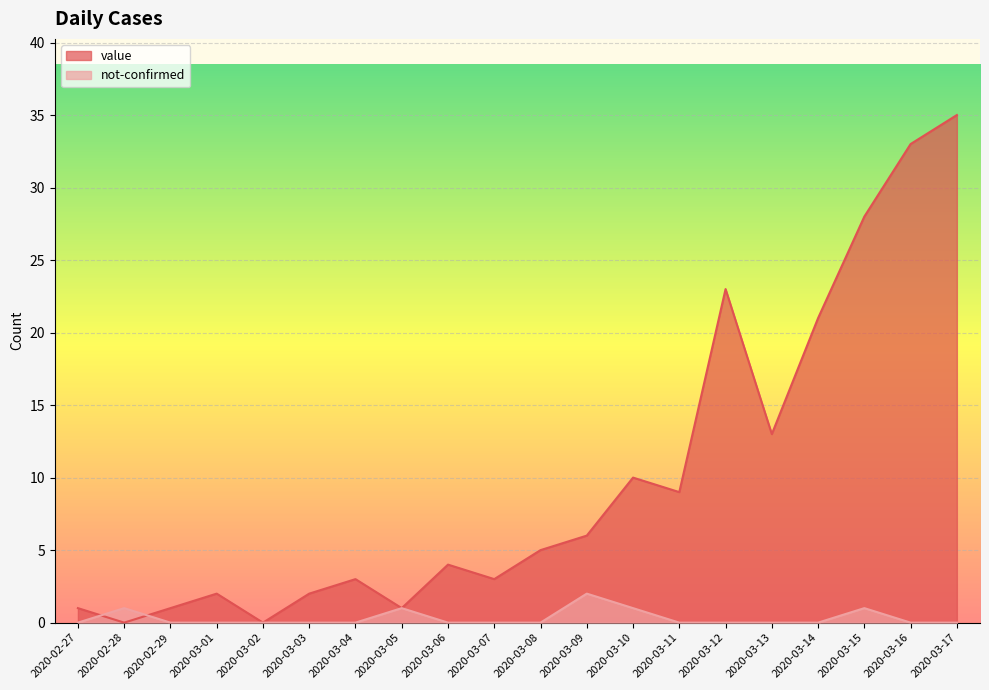

What is the label of the 2nd point from the left?

2020-02-28